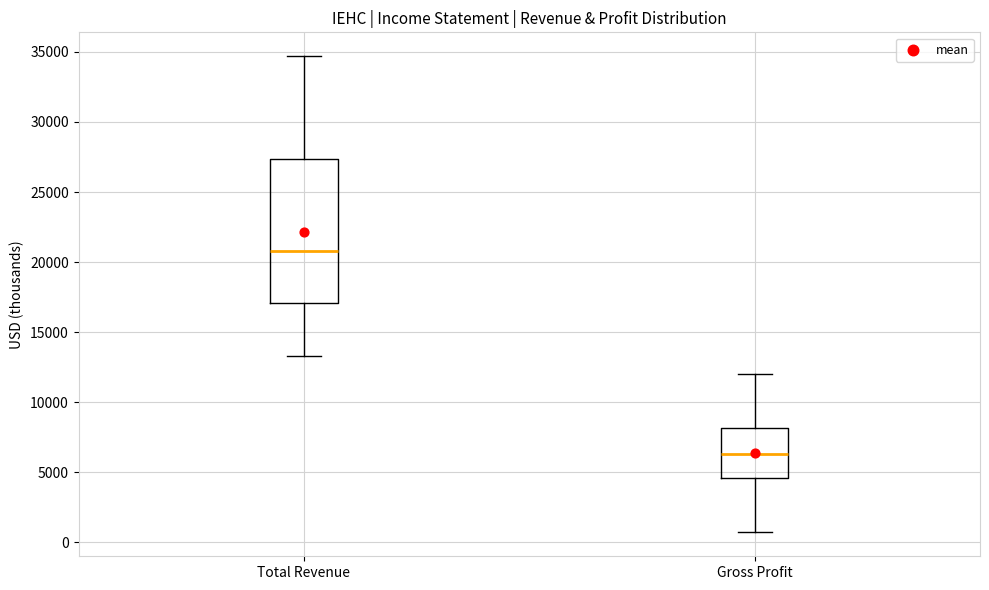

Reading left to right, transcribe this box plot: for each box, give where its median line is, the range the box spans, and where its two whiskers end, as read against the y-axis. The values are not printed on the chart, so give them approximately, as read against the axis.

Total Revenue: median 21000, box 17000 to 27500, whiskers 13500 to 34500
Gross Profit: median 6500, box 4500 to 8000, whiskers 500 to 12000